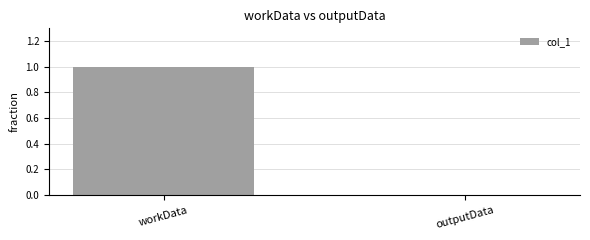

The chart shows a value of 0.0 at outputData. True or false?

True